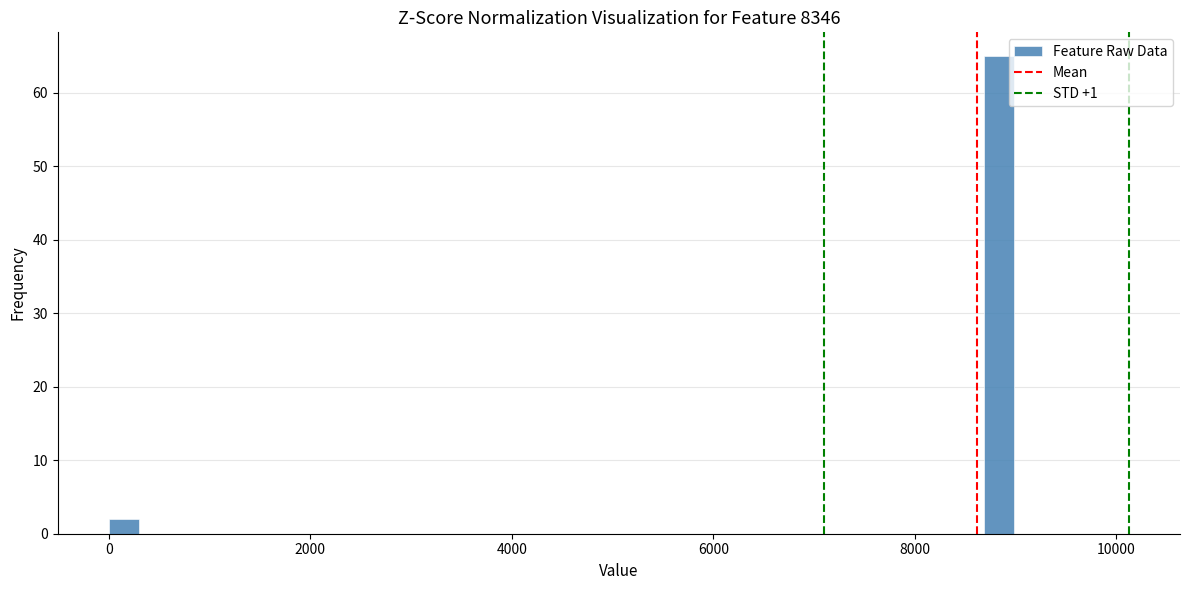

Around what value on the x-axis is the tallest bar? Give the approximate position of its centre, as read against the axis.

8800